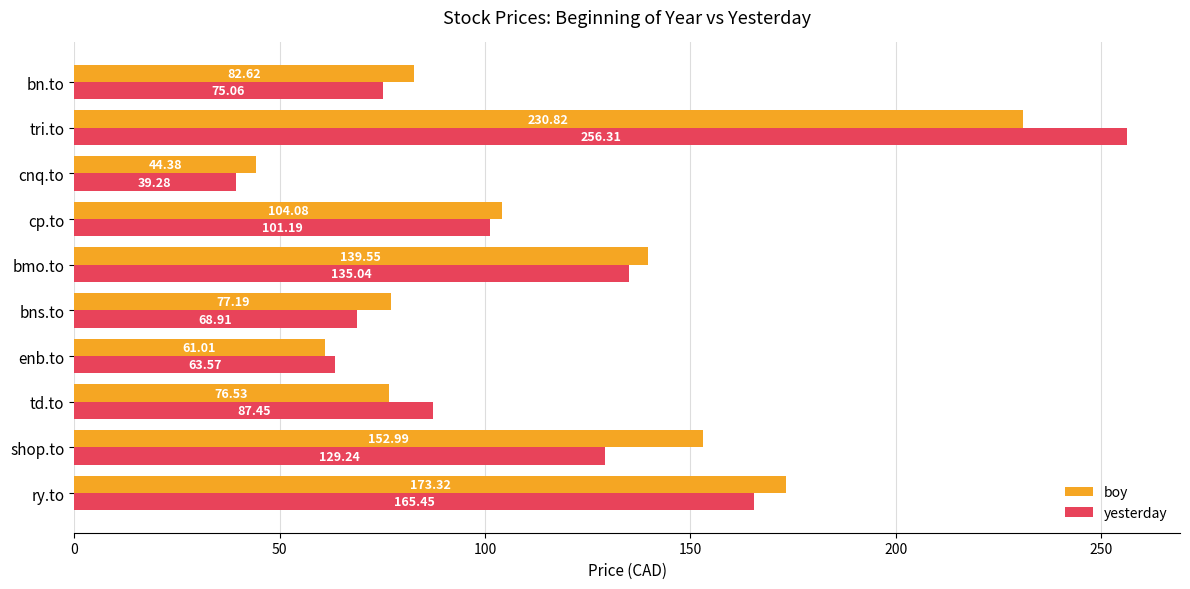

At which label does boy reach its minimum?

cnq.to